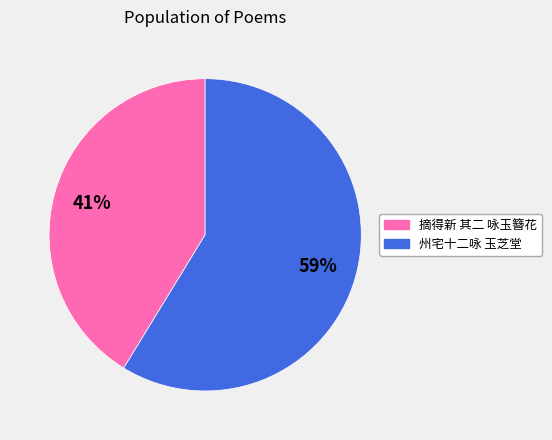

How many slices are in this pie chart?

2